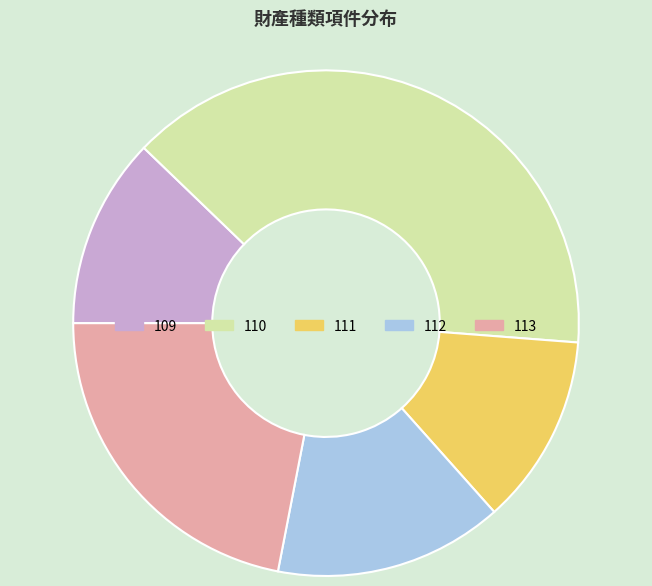

Do 113 and 112 together represent more than half of the pie?

No